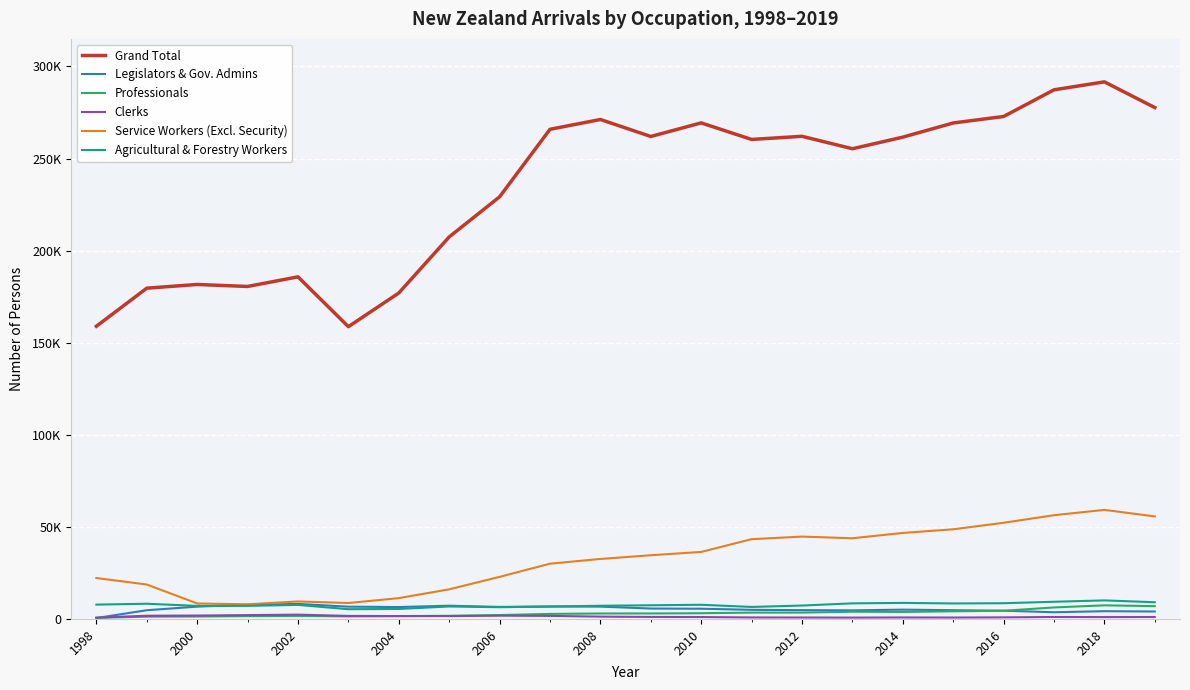

What is the smallest value displayed?

502